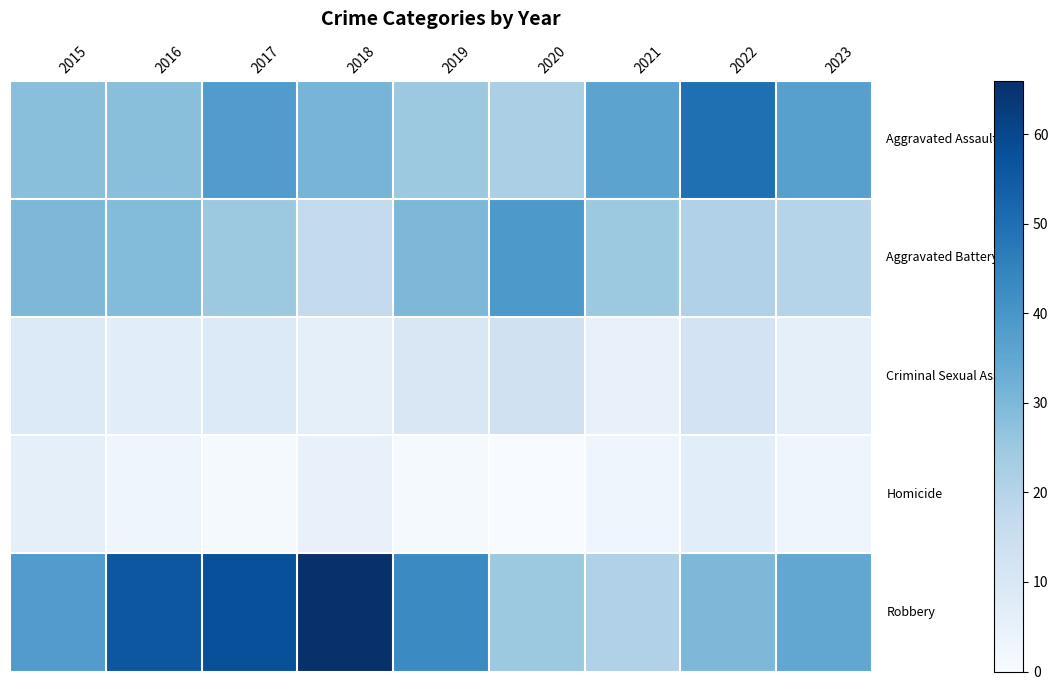

At how many categories does at least one series exceed 25?

9